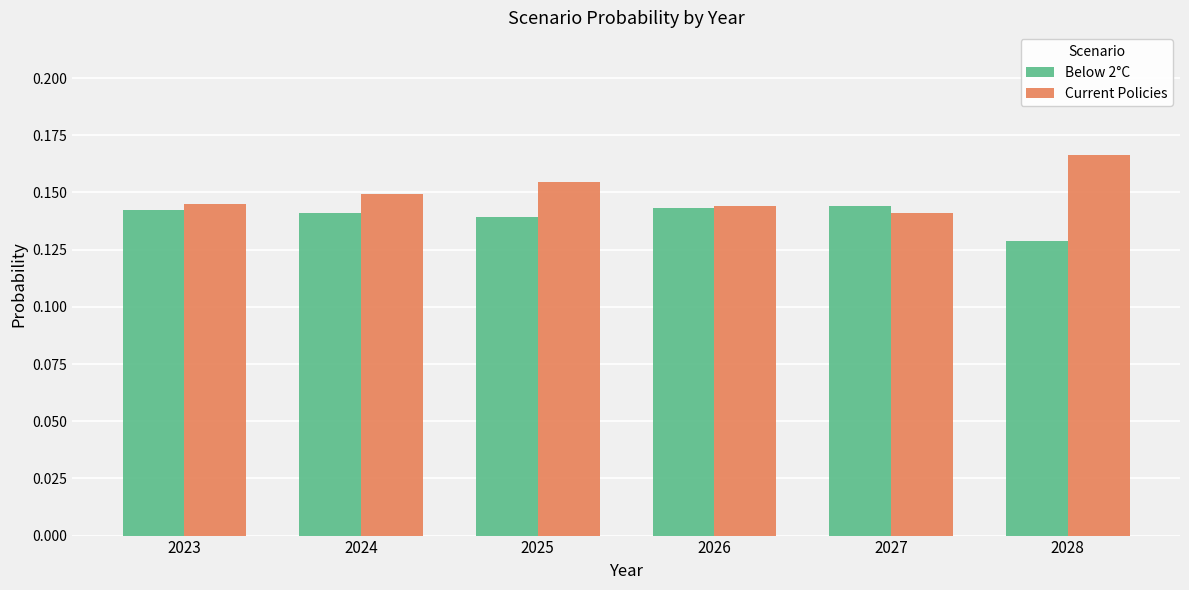

Which series has the largest total across all categories?

Current Policies